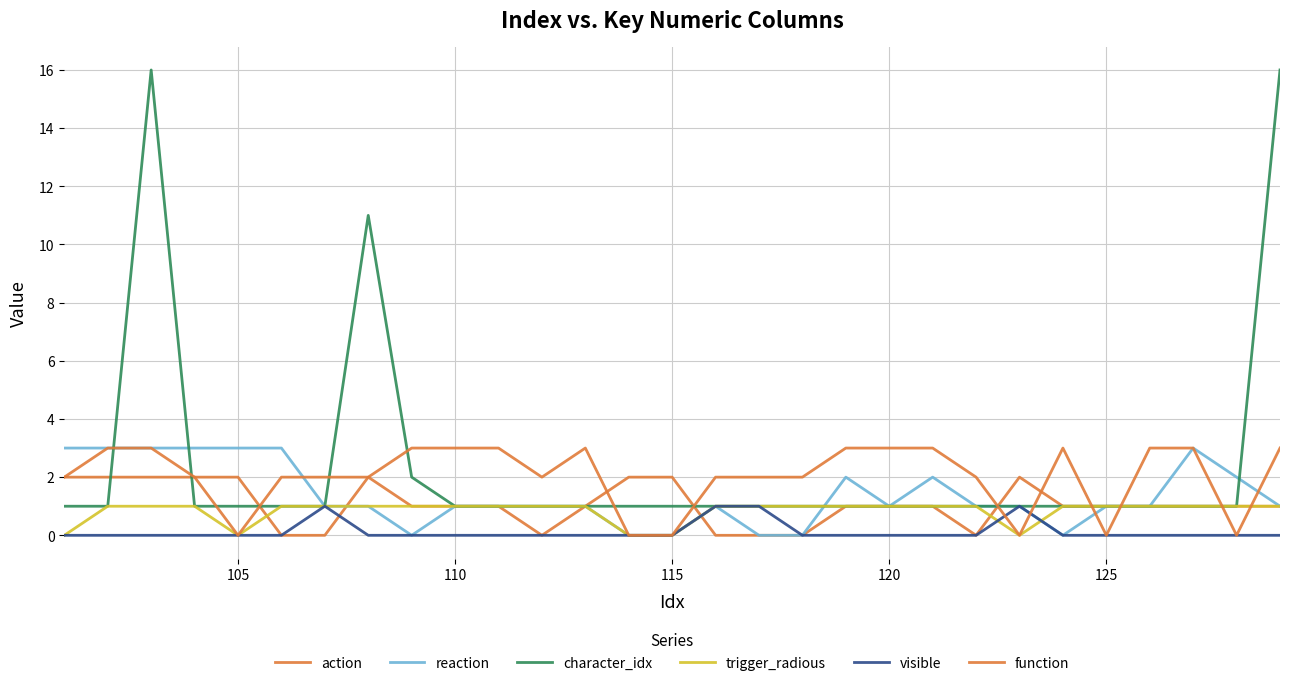

How many lines are shown in the chart?

6